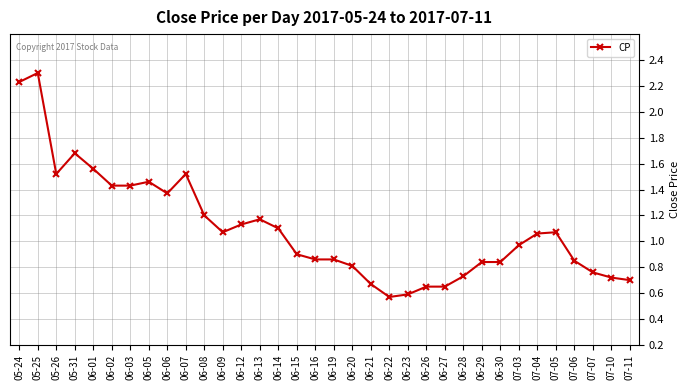

The value at 06-07 is 2.0. True or false?

False